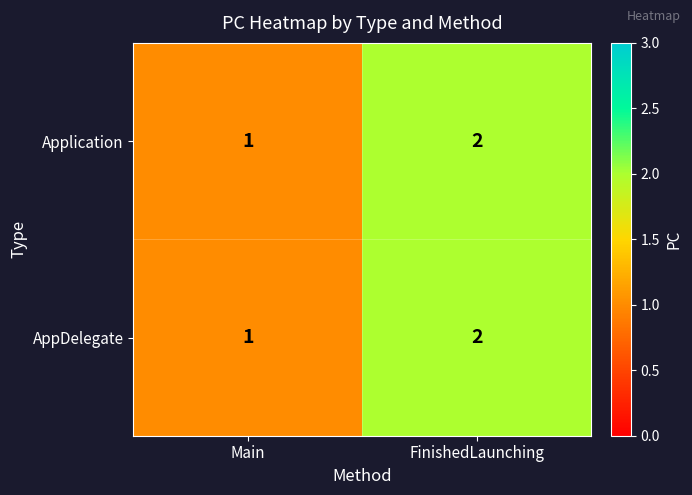

What is the total value across all series at FinishedLaunching?

4